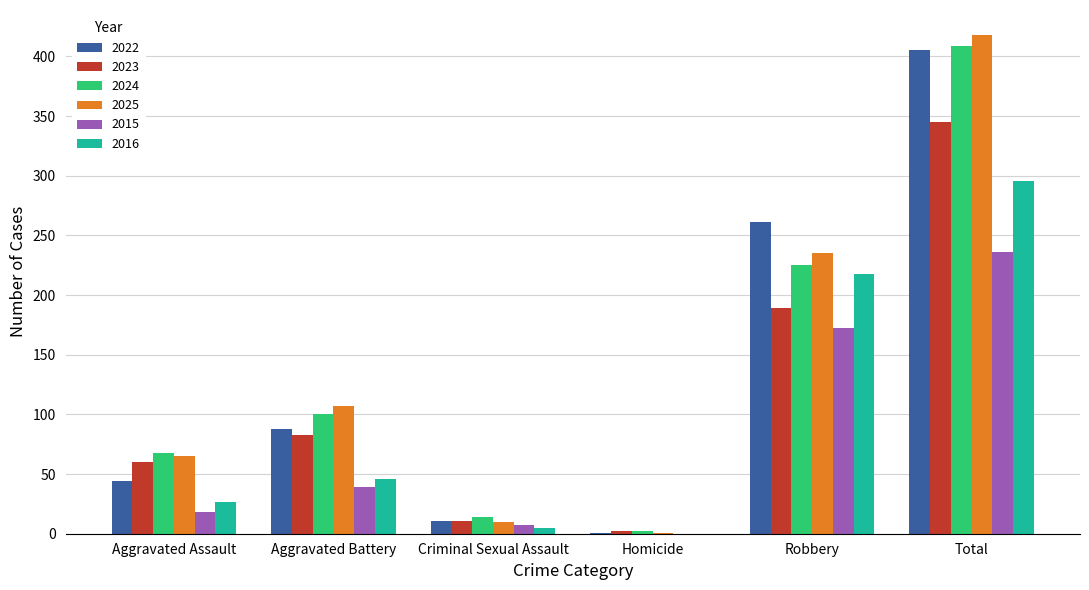

The value of 2024 at Aggravated Assault is 68. True or false?

True